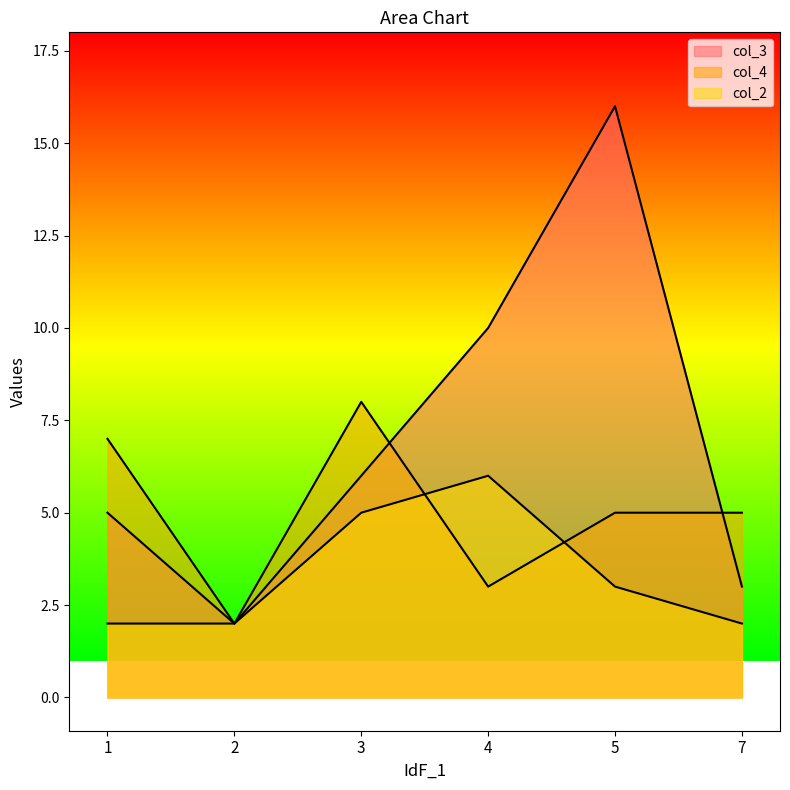

How many distinct data groups are displayed?

3